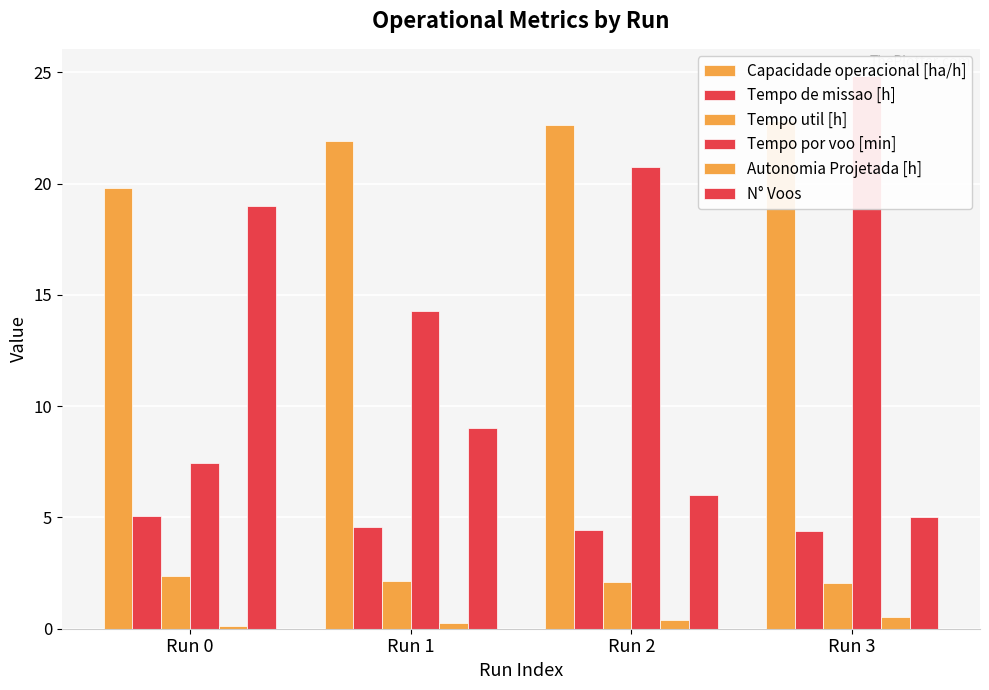

How many groups of bars are there?

4